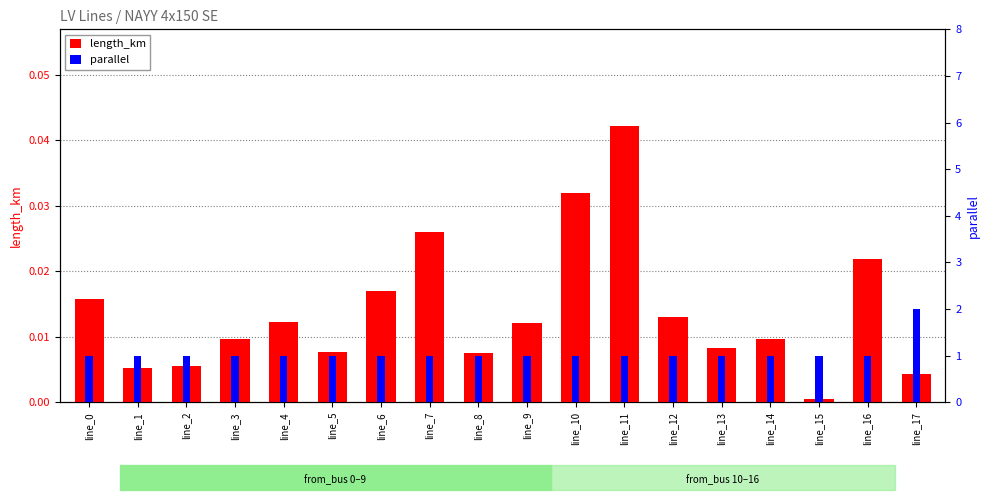

What is the difference between the maximum and second lowest values in the parallel series?

1.0